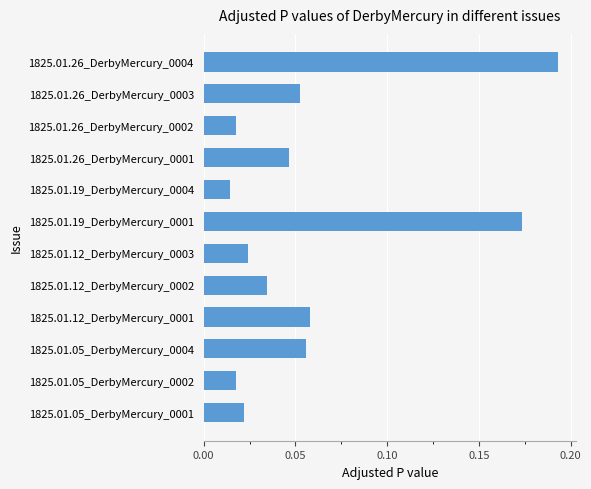

Are the bars horizontal?

Yes